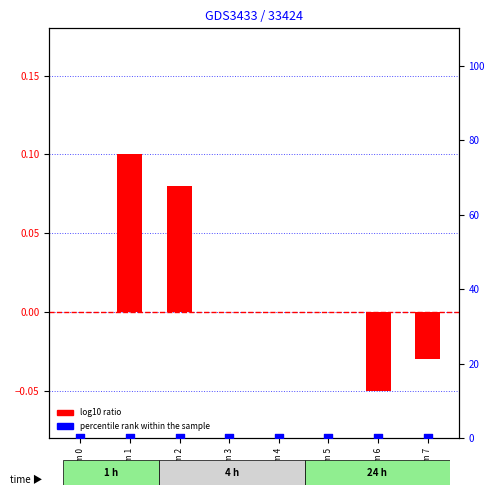

At which category is the sum across all series the highest?

Param 1